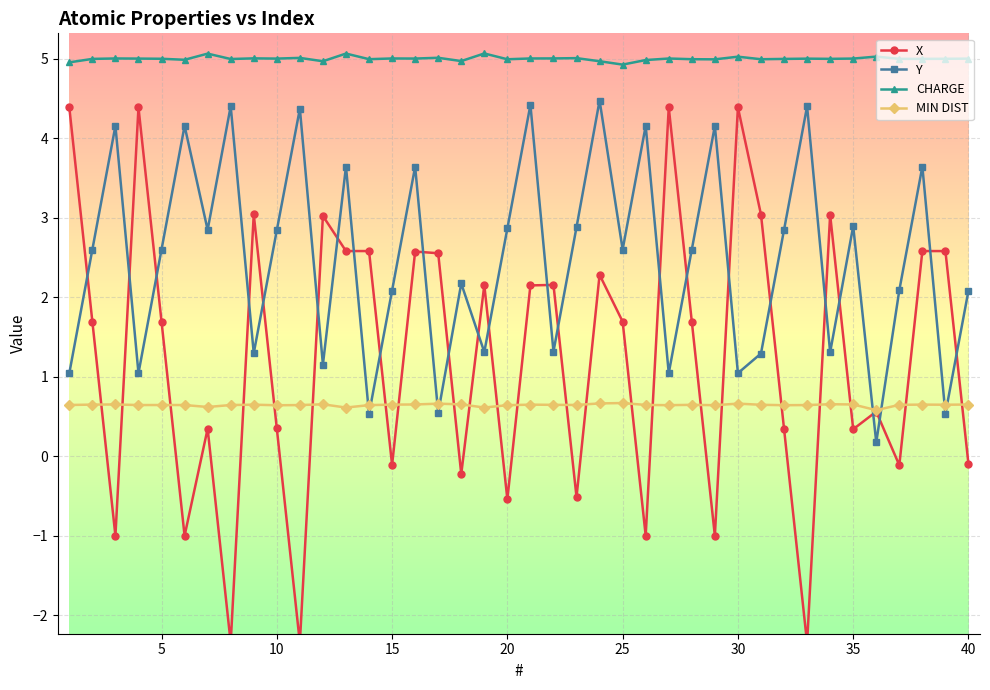

Rank the series by their maximum value, from highest to lowest.

CHARGE, Y, X, MIN DIST